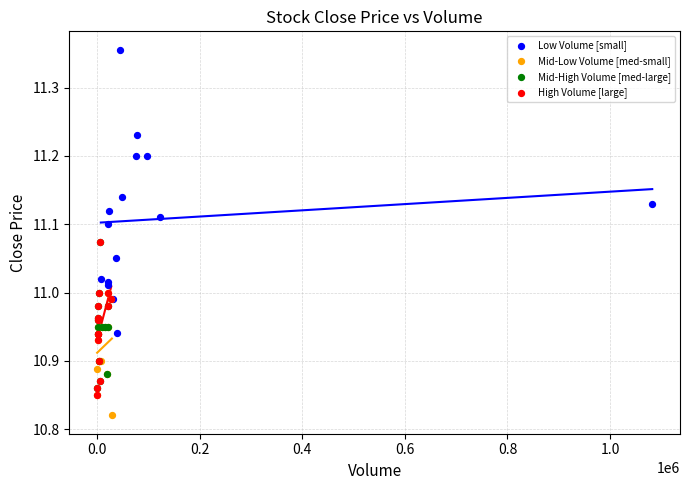

Which series reaches the maximum Y coordinate?

Low Volume [small]